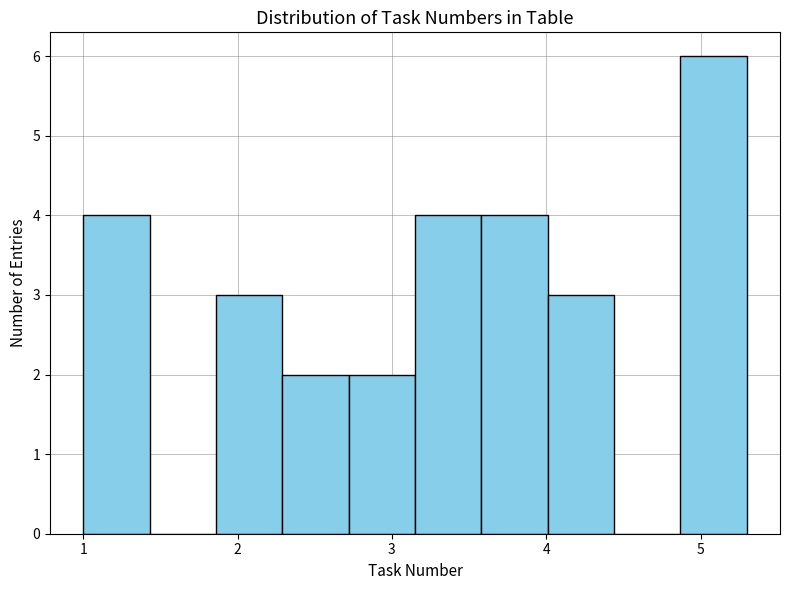

Reading left to right, list every bar in this chart as the range it spans on the x-axis followed by its height. Neither the bar edges nor the heights are printed on the chart, so give them approximately, as read against the axes.

1.00 to 1.43: 4
1.43 to 1.86: 0
1.86 to 2.29: 3
2.29 to 2.72: 2
2.72 to 3.15: 2
3.15 to 3.58: 4
3.58 to 4.01: 4
4.01 to 4.44: 3
4.44 to 4.87: 0
4.87 to 5.30: 6